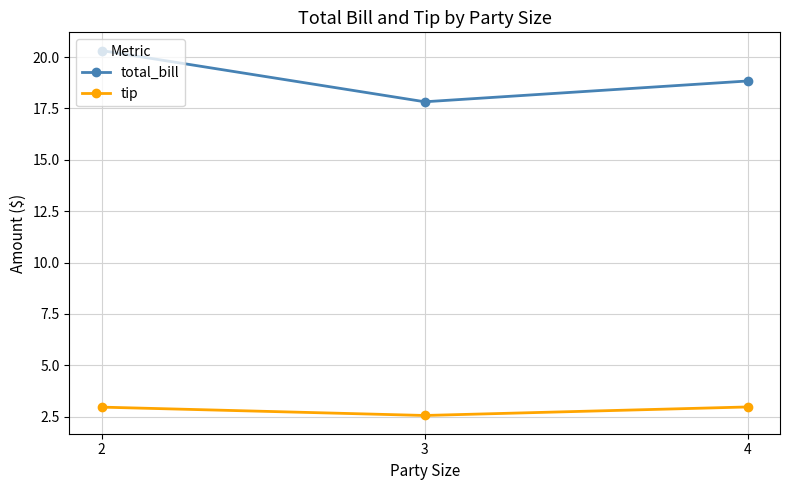

What is the value of the tip point at the 1st from the left?

3.0